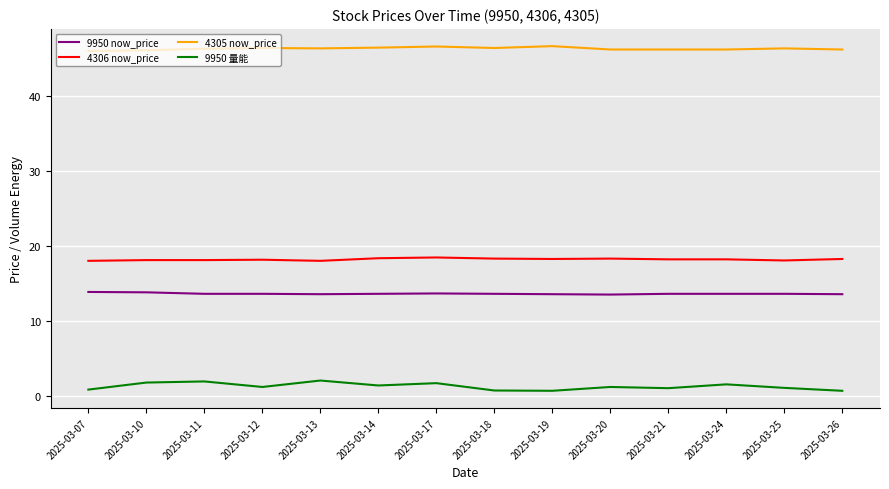

The value of 9950 now_price at 2025-03-11 is 13.6. True or false?

True